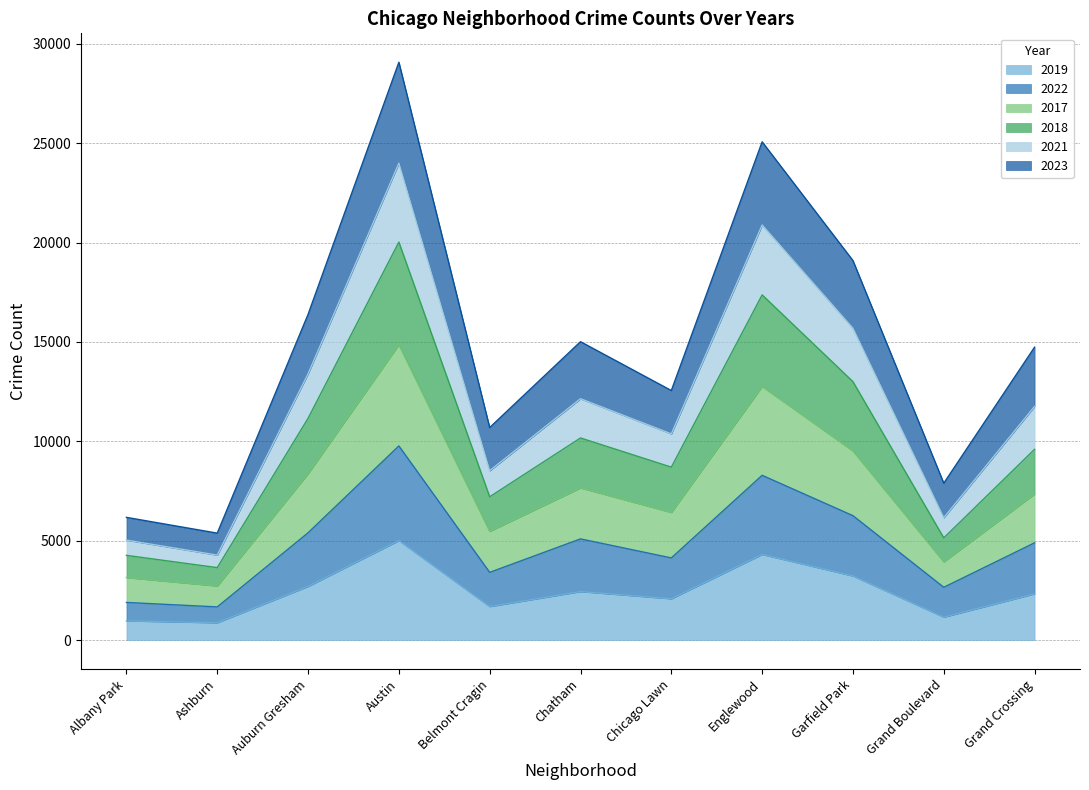

True or false: 2017 has a value of 6200 at Ashburn.

False